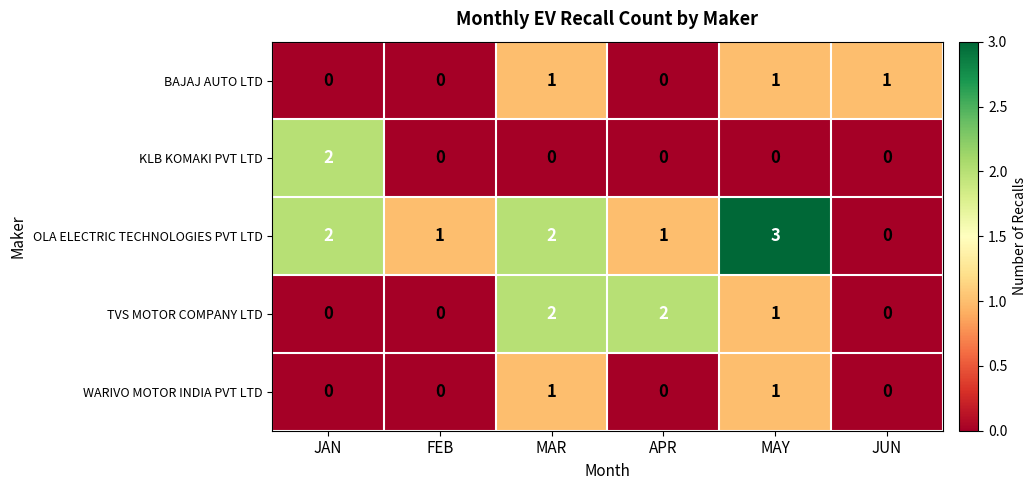

What is the sum of all OLA ELECTRIC TECHNOLOGIES PVT LTD values?

9